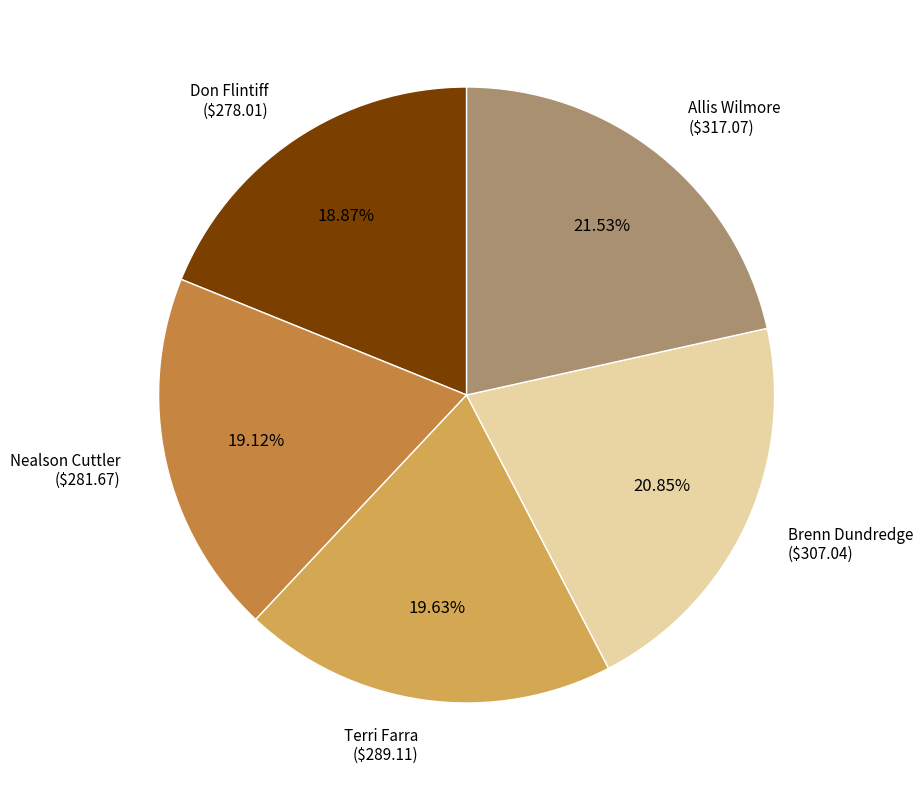

To the nearest percent, what is the difference between the largest and smallest slice percentages?

3%